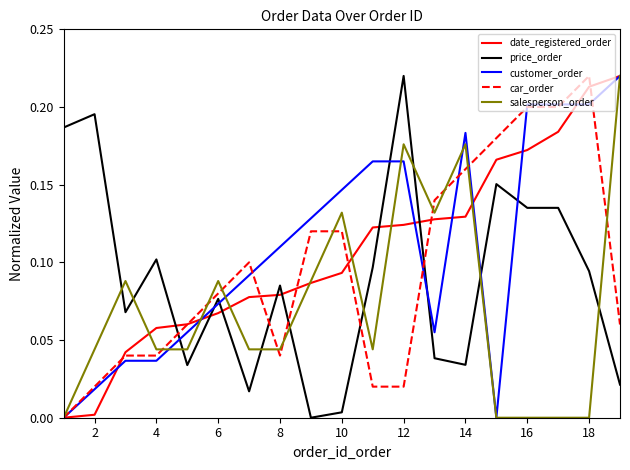

Which series ends up on top after the final intersection of price_order and customer_order?

customer_order